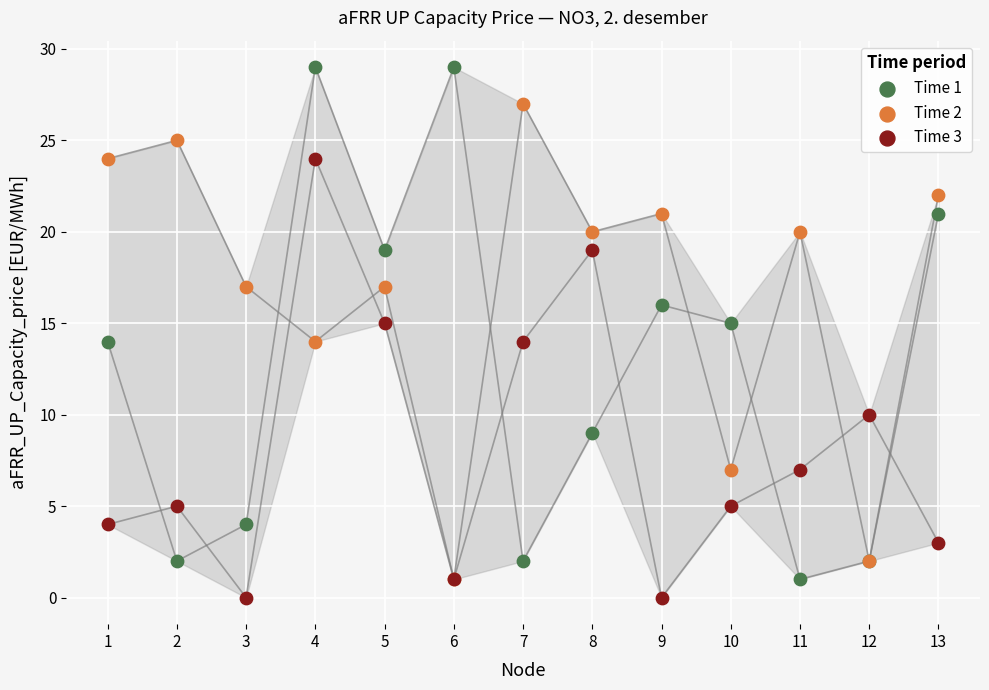

What are all the series names shown in the legend?

Time 1, Time 2, Time 3